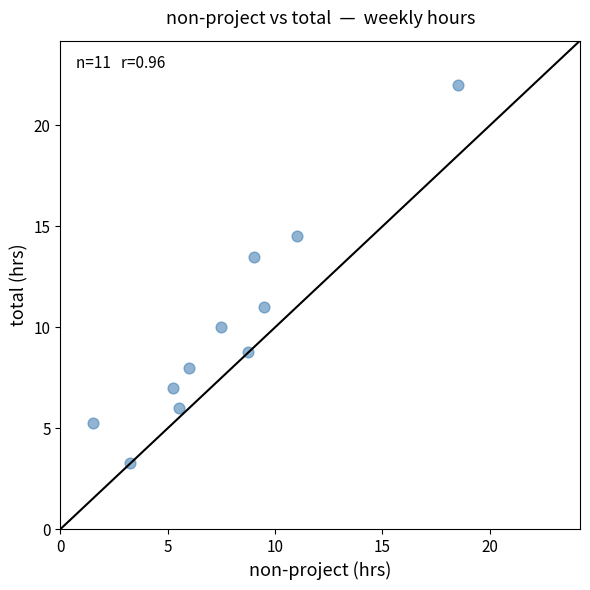

What Y value in the scatter plot is closest to 12?

11.0